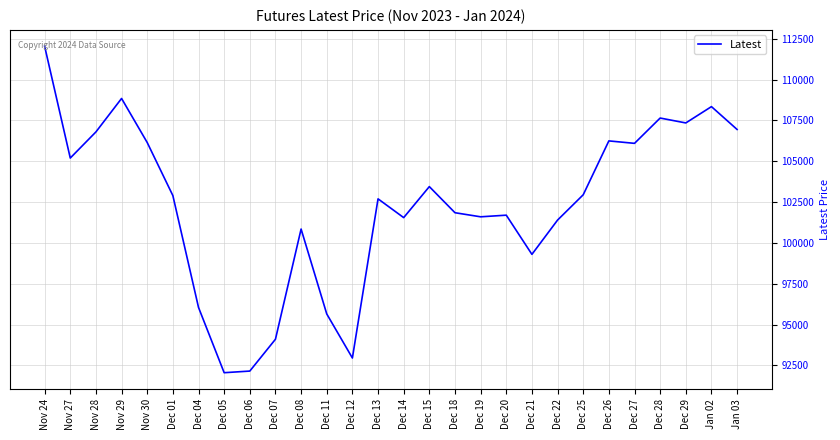

What position from the left is Dec 13?

14